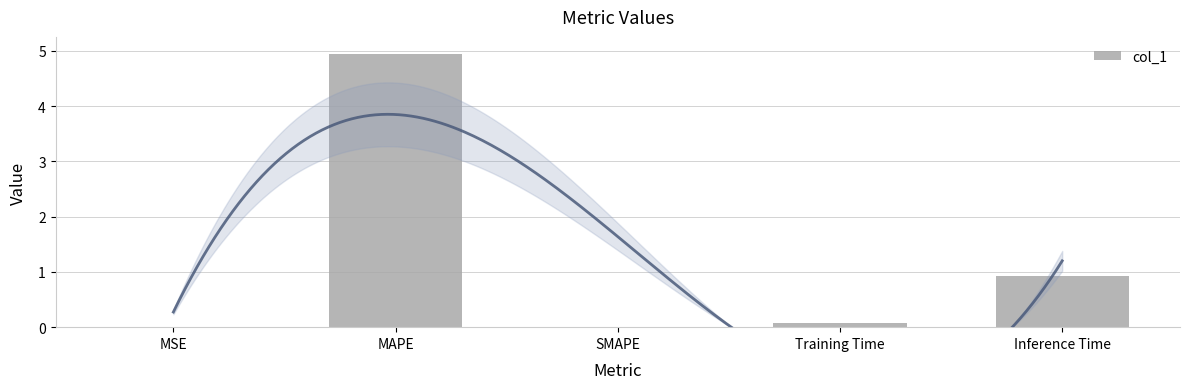

Which label corresponds to the smallest value in the chart?

SMAPE